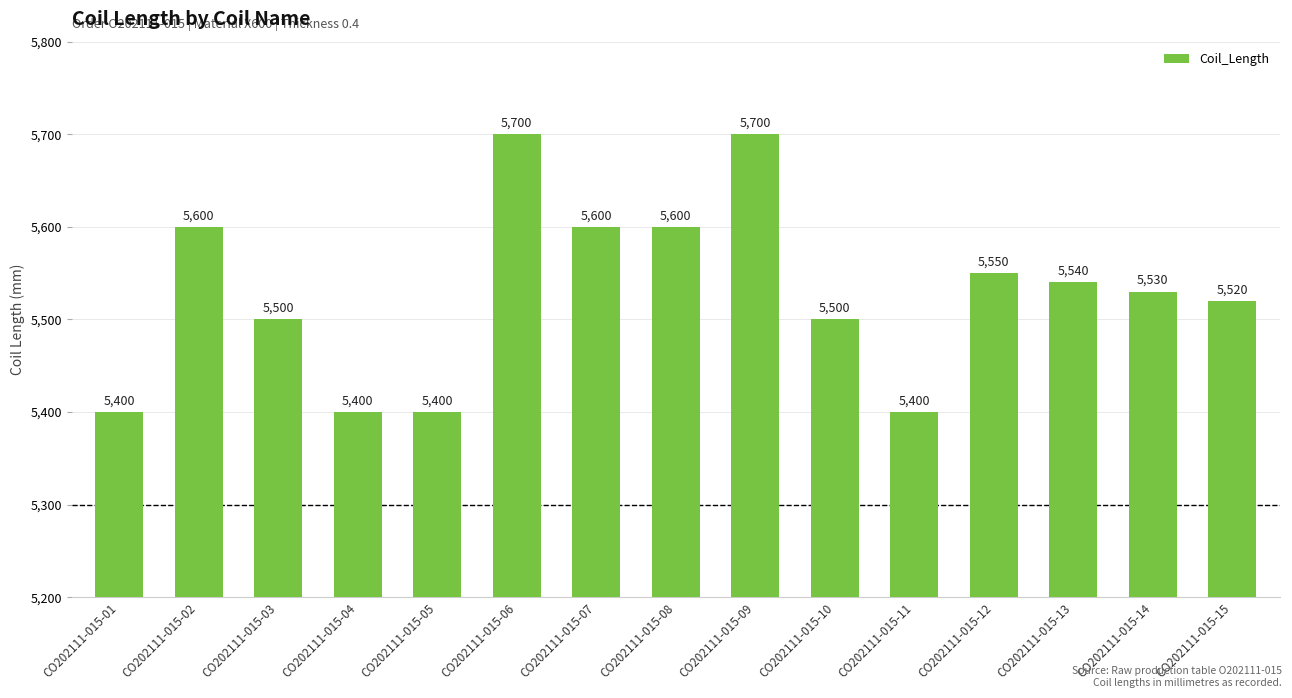

At which label does the data first exceed 5530?

CO202111-015-02